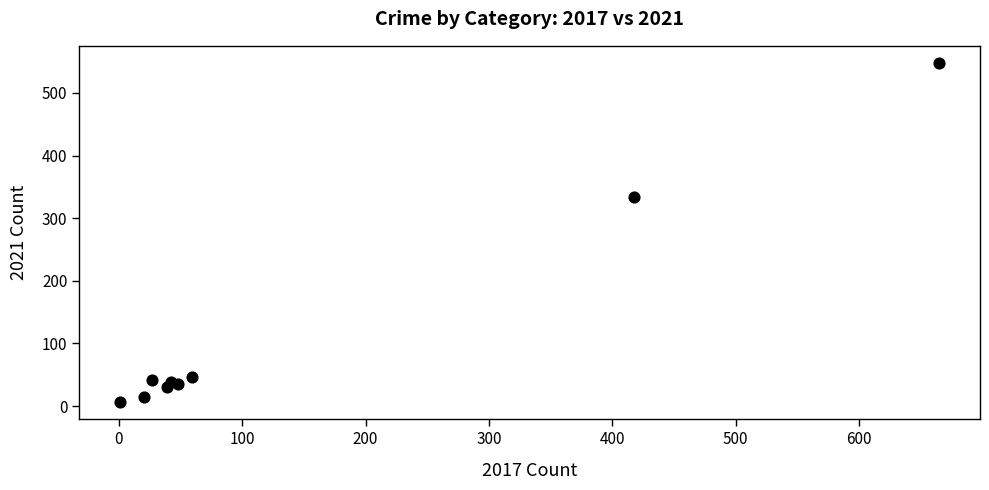

What Y value in the scatter plot is closest to 277?

334